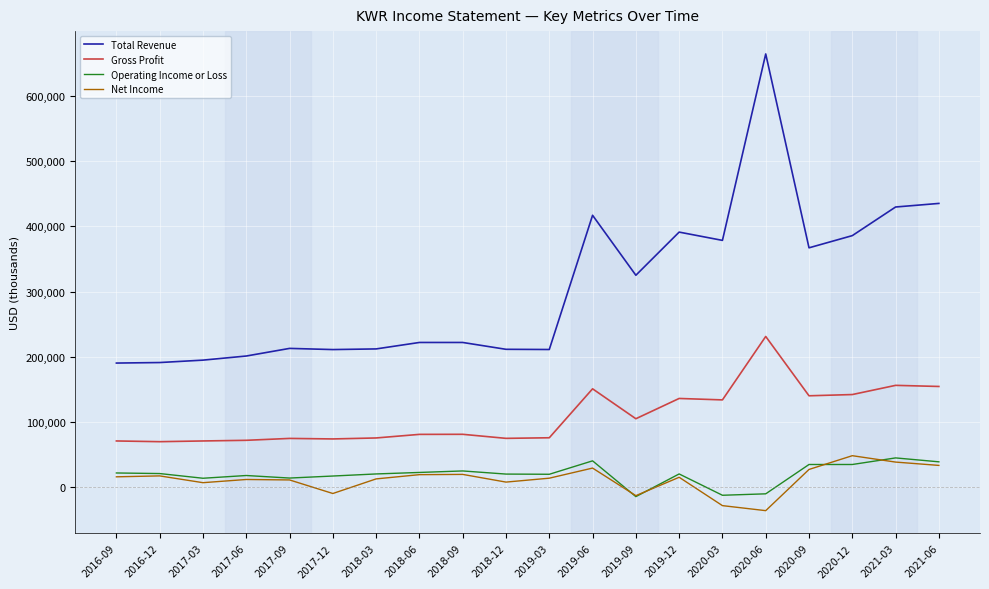

The value of Net Income at 2020-12 is 16522. True or false?

False